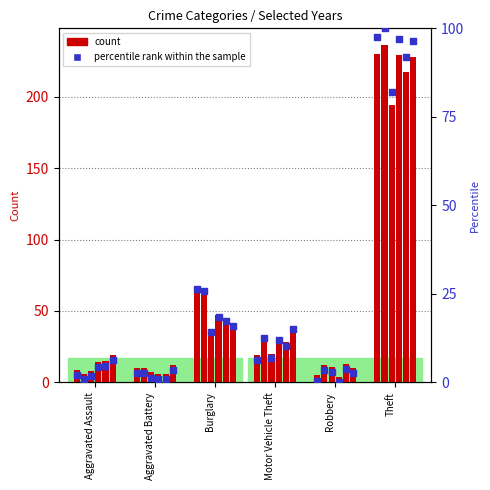

Which has a higher value, Robbery or Theft?

Theft